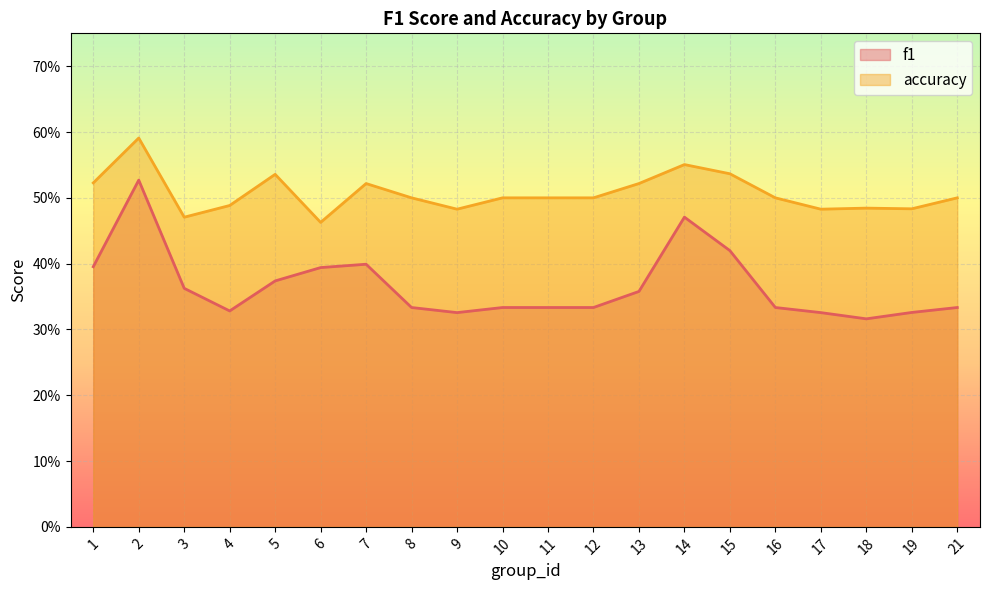

List the series in order of their peak value, lowest first.

f1, accuracy